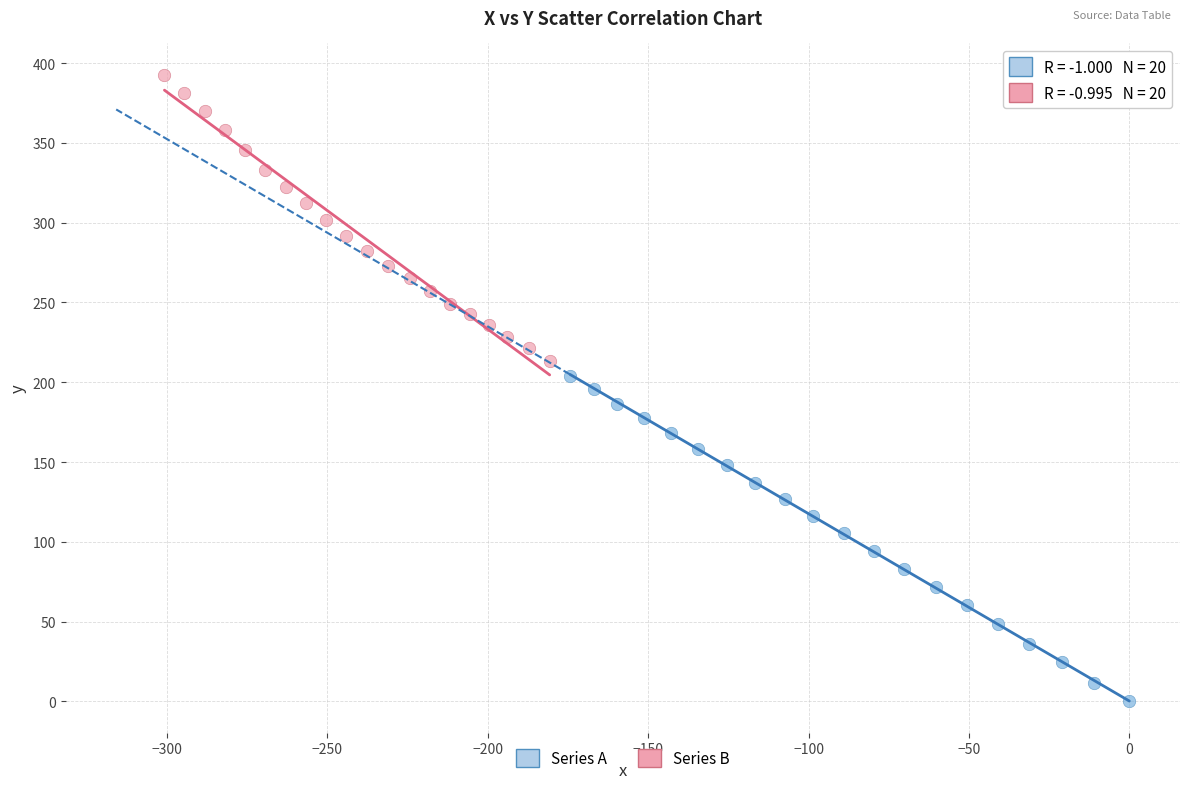

Which series contains the lowest Y value?

Series A